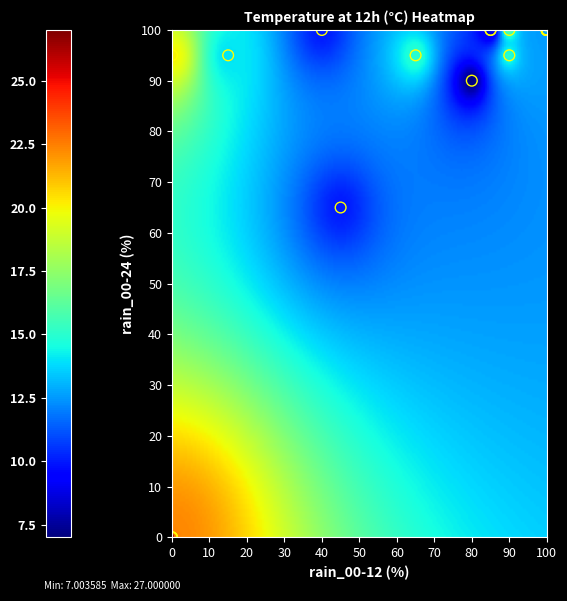

What Y value in the scatter plot is closest to 50?

65